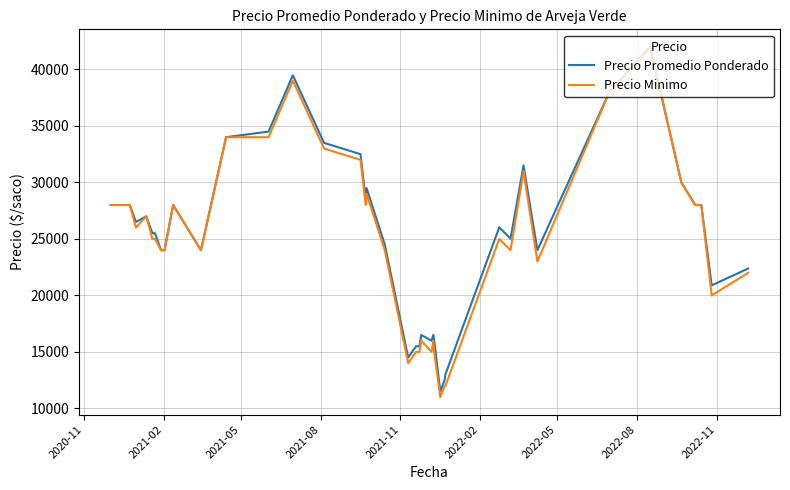

What is the average value of the Precio Promedio Ponderado series?

25208